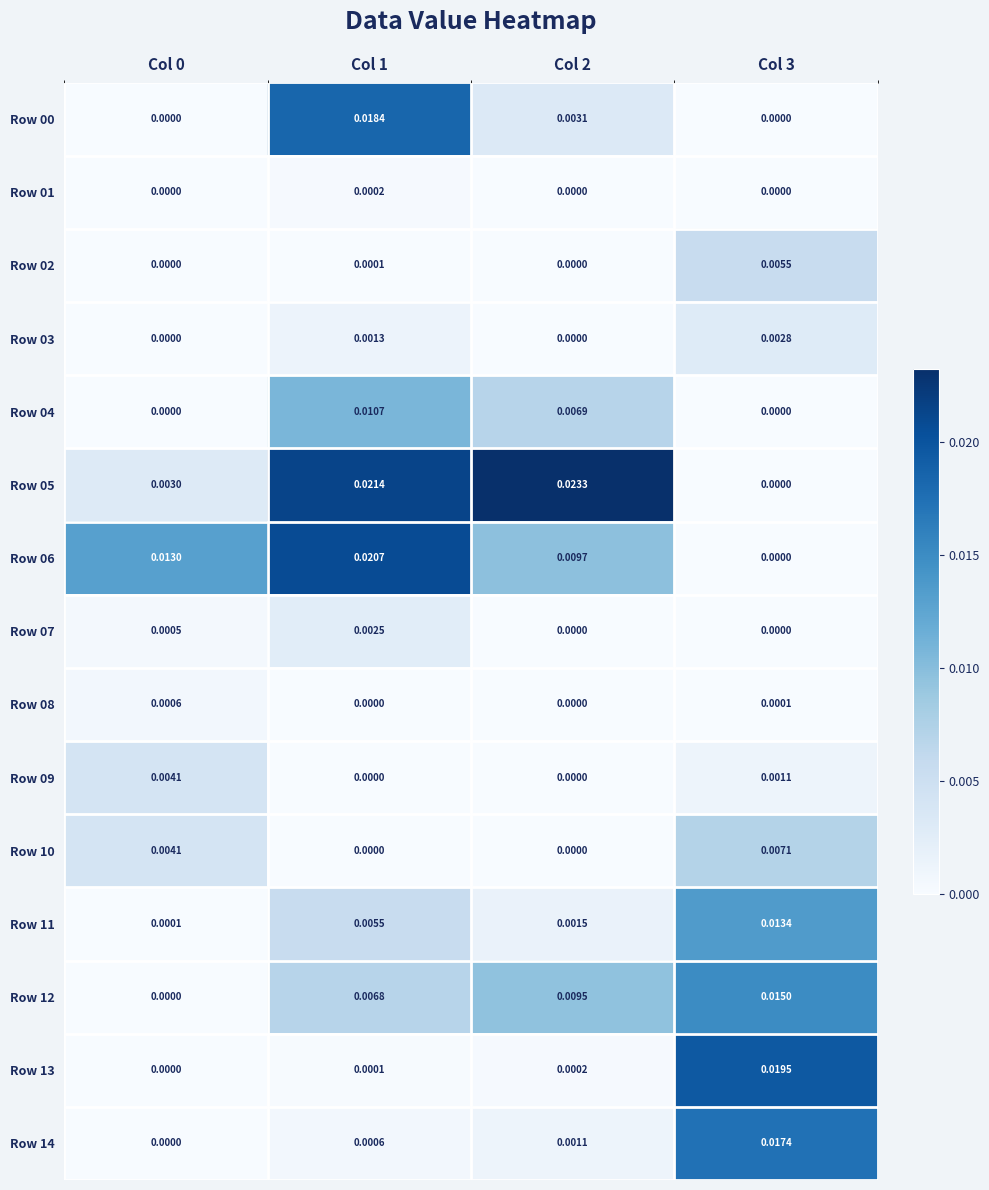

List the series in order of their peak value, lowest first.

Row 01, Row 08, Row 07, Row 03, Row 09, Row 02, Row 10, Row 04, Row 11, Row 12, Row 14, Row 00, Row 13, Row 06, Row 05